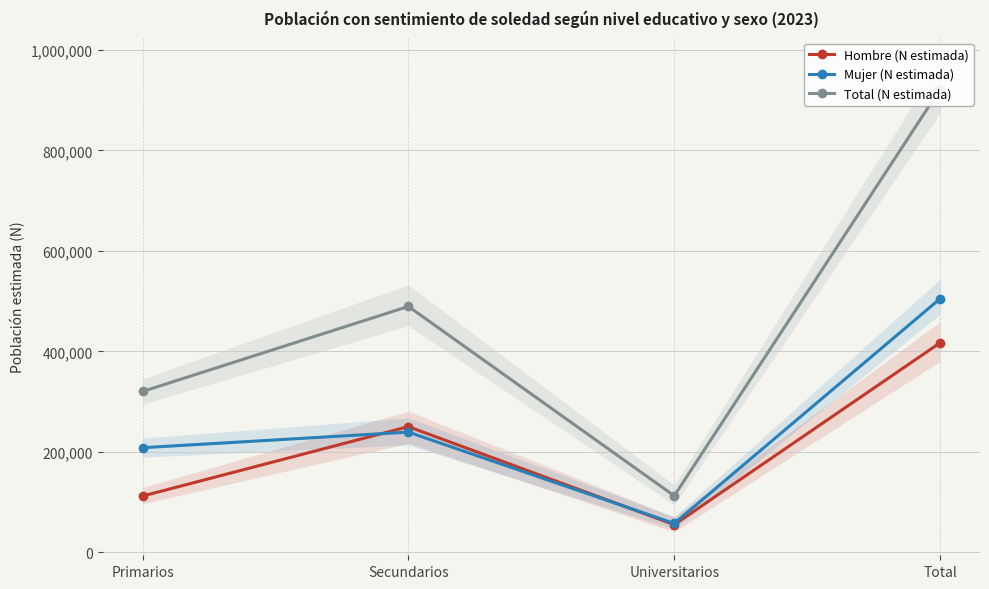

How many data points does each series have?

4